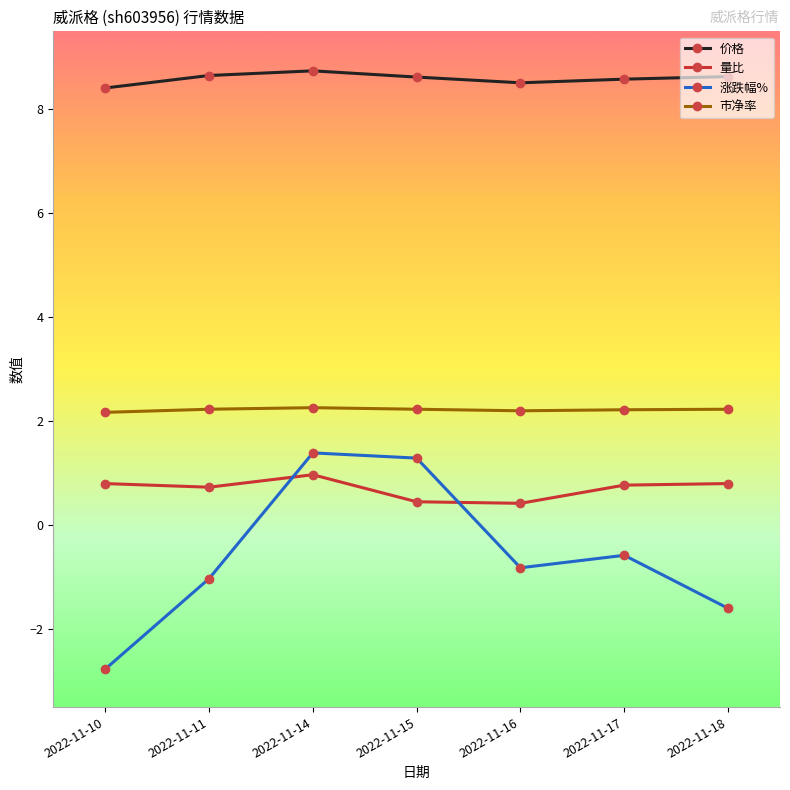

Rank the series at 2022-11-10 from lowest to highest value.

涨跌幅%, 量比, 市净率, 价格